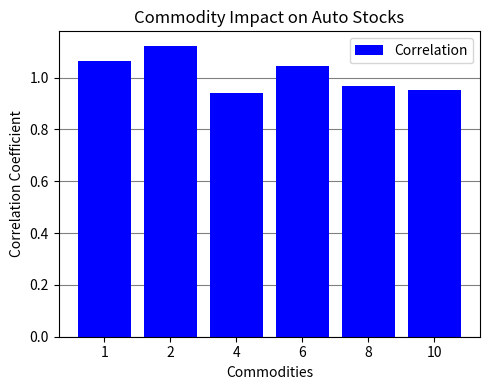

The value at 6 is 0.4. True or false?

False